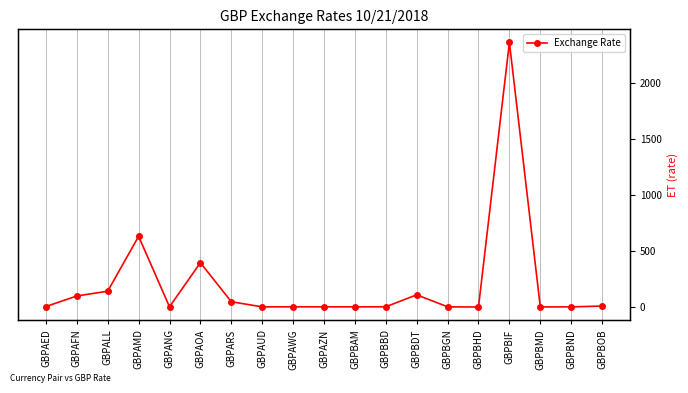

What is the difference between the values at GBPAWG and GBPBIF?

2362.4